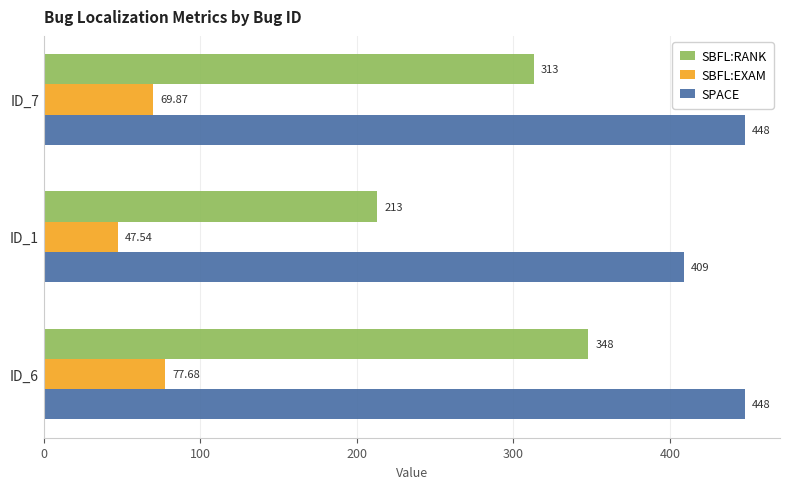

What is the sum of the SPACE values at ID_7 and ID_6?

896.0